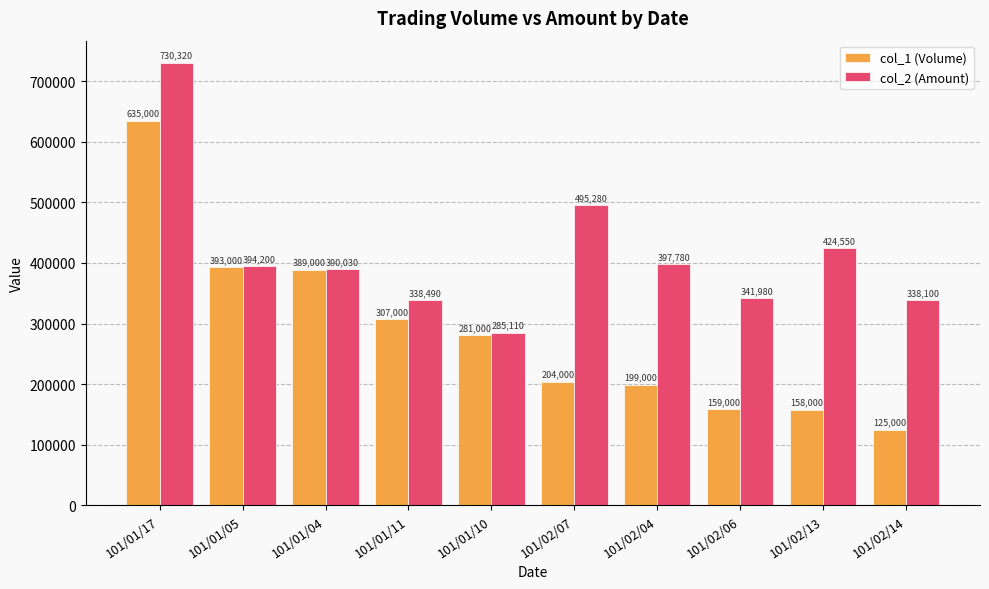

Which label corresponds to the smallest value in the chart?

101/02/14